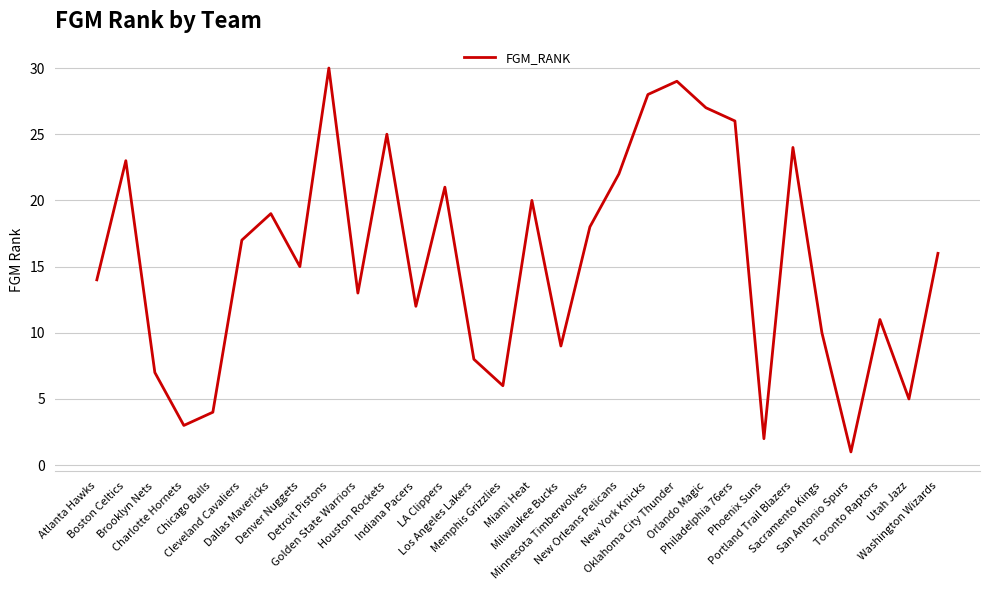

What is the ratio of the value at Memphis Grizzlies to the value at Los Angeles Lakers?

0.8